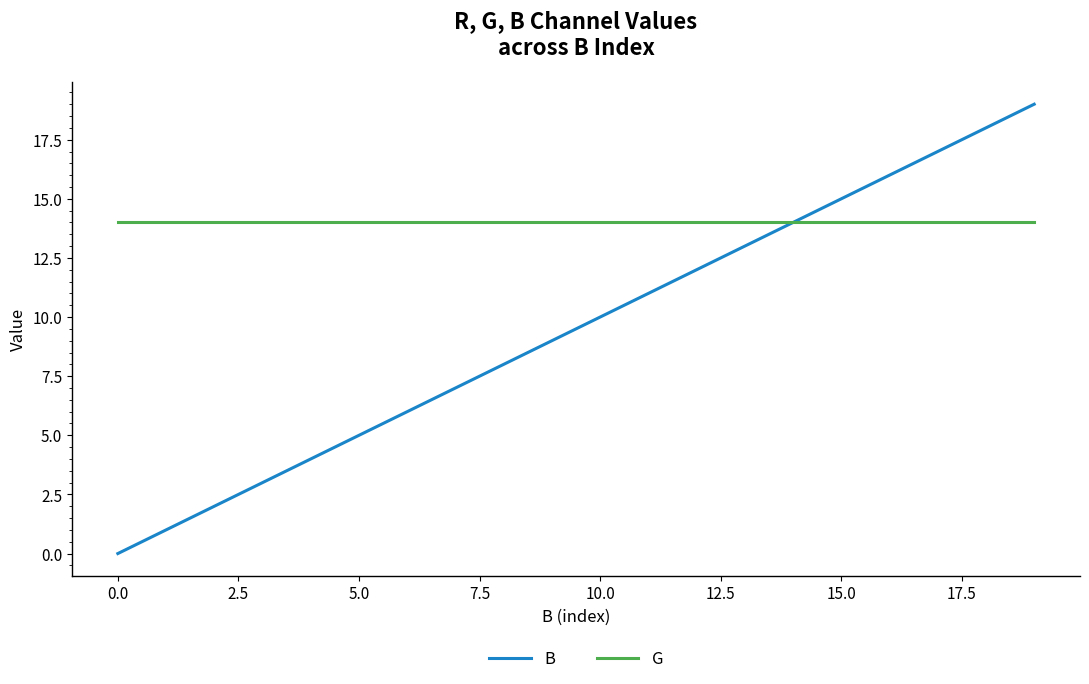

Rank the series by their average value, from highest to lowest.

G, B